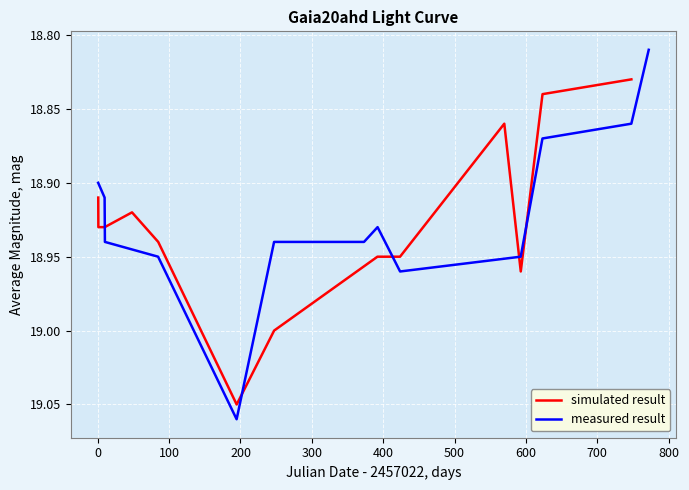

Reading right to left, list all the values displayed in this chart.

simulated result: 18.8	18.8	19.0	18.9	18.9	18.9	19.0	19.1	18.9	18.9	18.9	18.9	18.9
measured result: 18.8	18.9	18.9	18.9	19.0	18.9	18.9	18.9	19.1	18.9	18.9	18.9	18.9